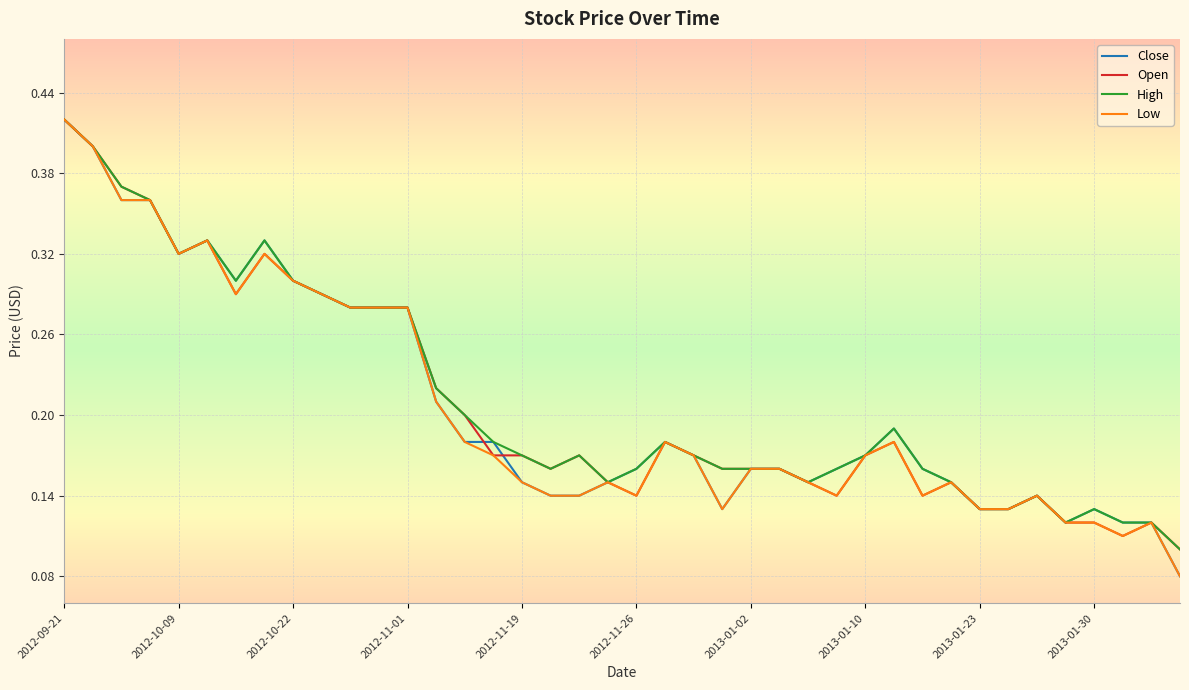

Is this an area chart (filled region under the line)?

No